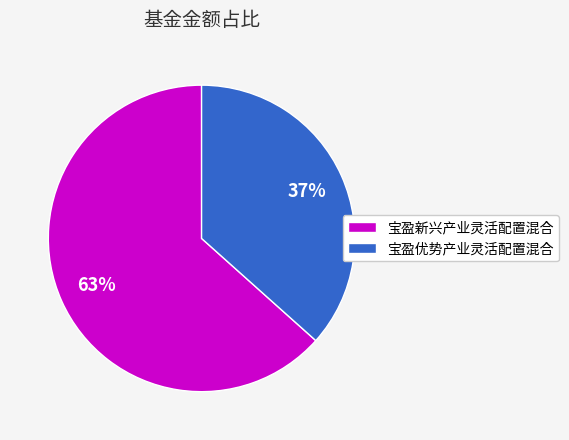

Which category has the smallest portion of the pie?

宝盈优势产业灵活配置混合